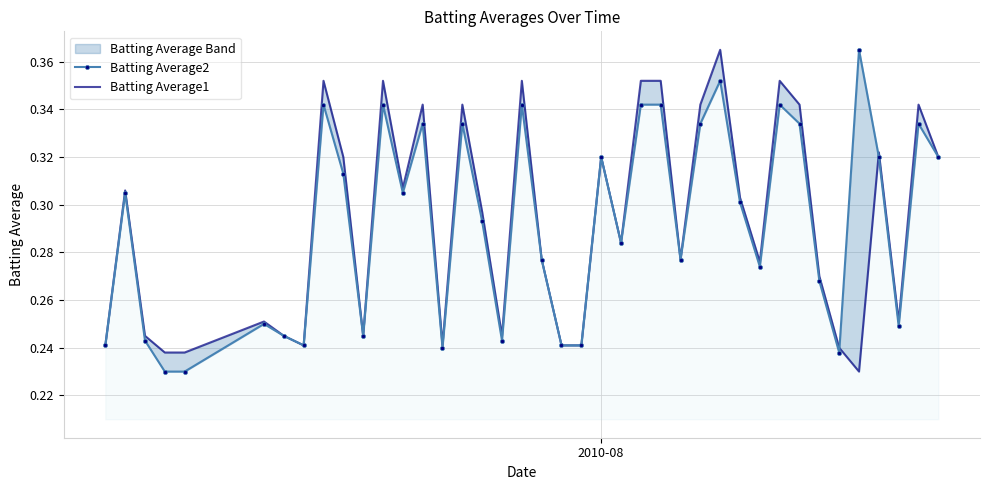

How many interior local valleys does the Batting Average2 series have?

10